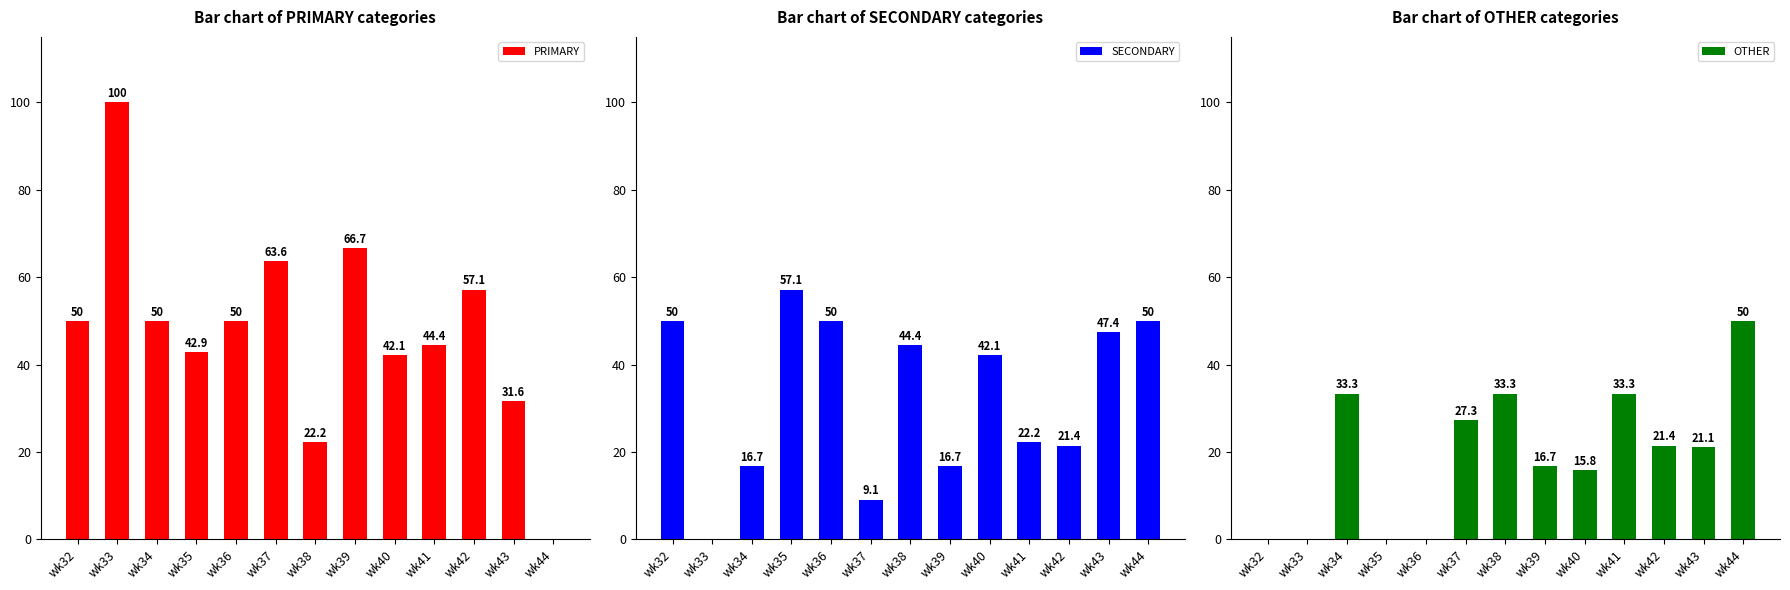

What is the difference between the maximum and minimum values in the OTHER series?

50.0